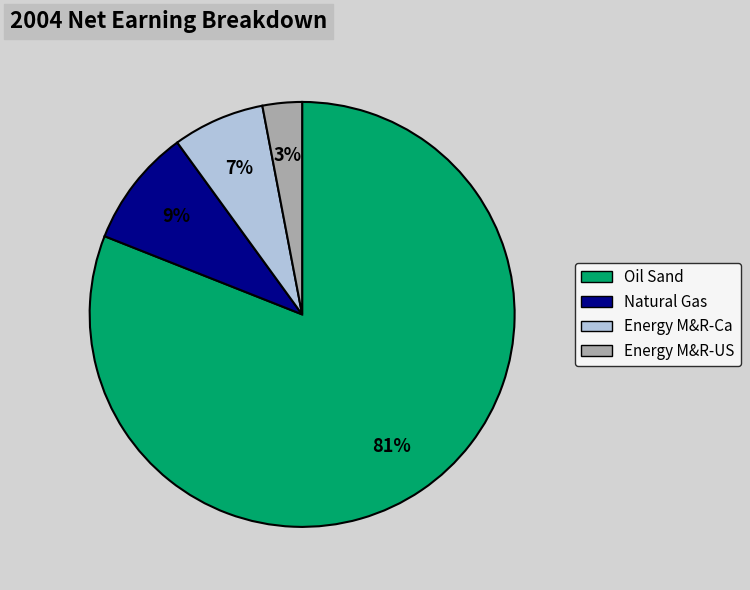

Is there a majority slice in this chart?

Yes